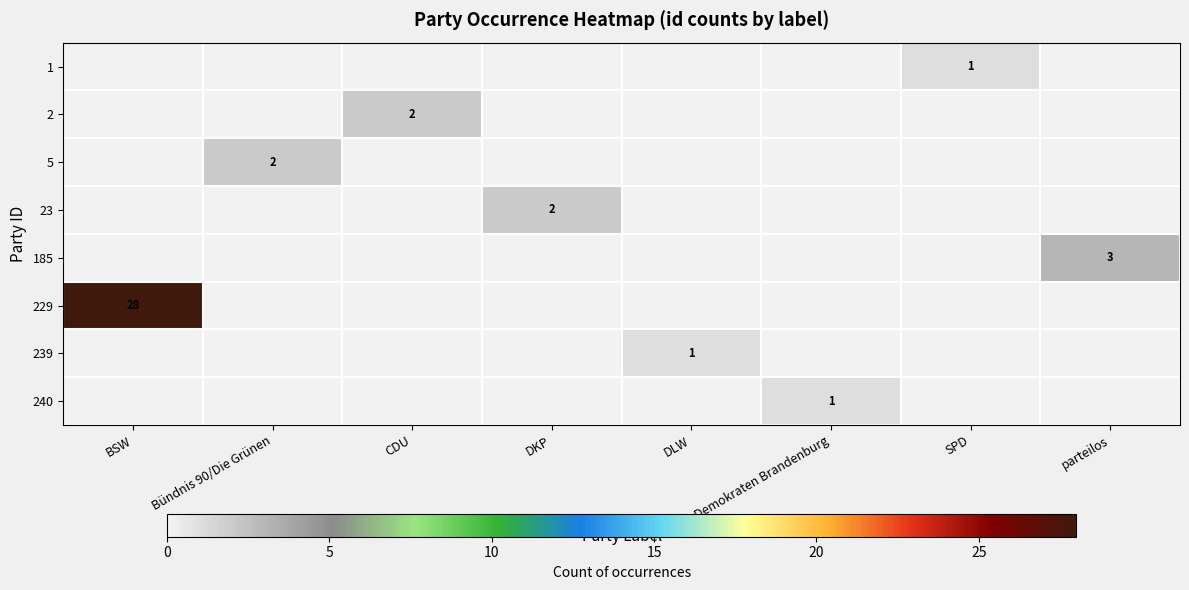

Is it true that 239 equals 2 at DLW?

False